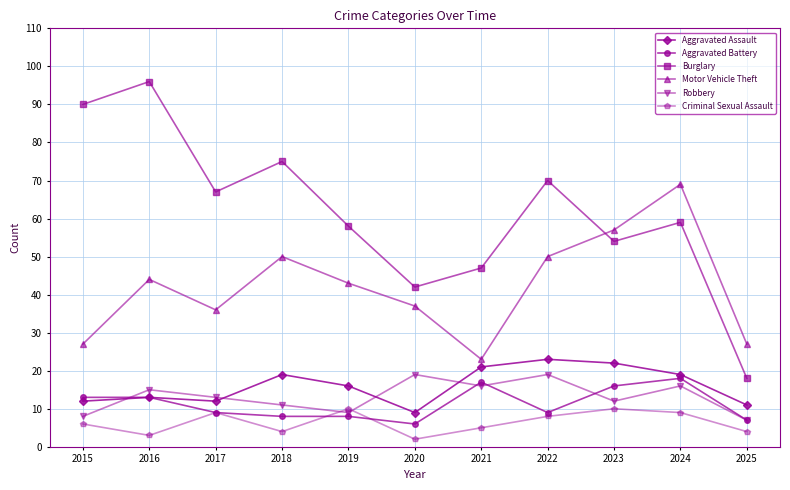

The Robbery series shows 23 at 2015. True or false?

False